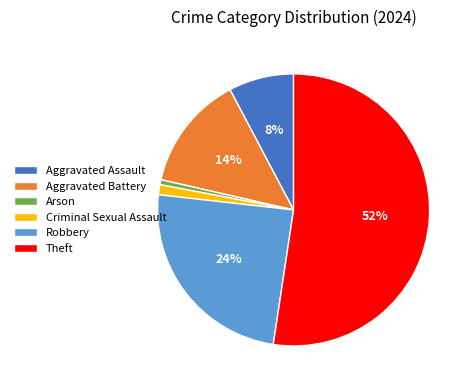

Is Theft the majority of the pie?

Yes